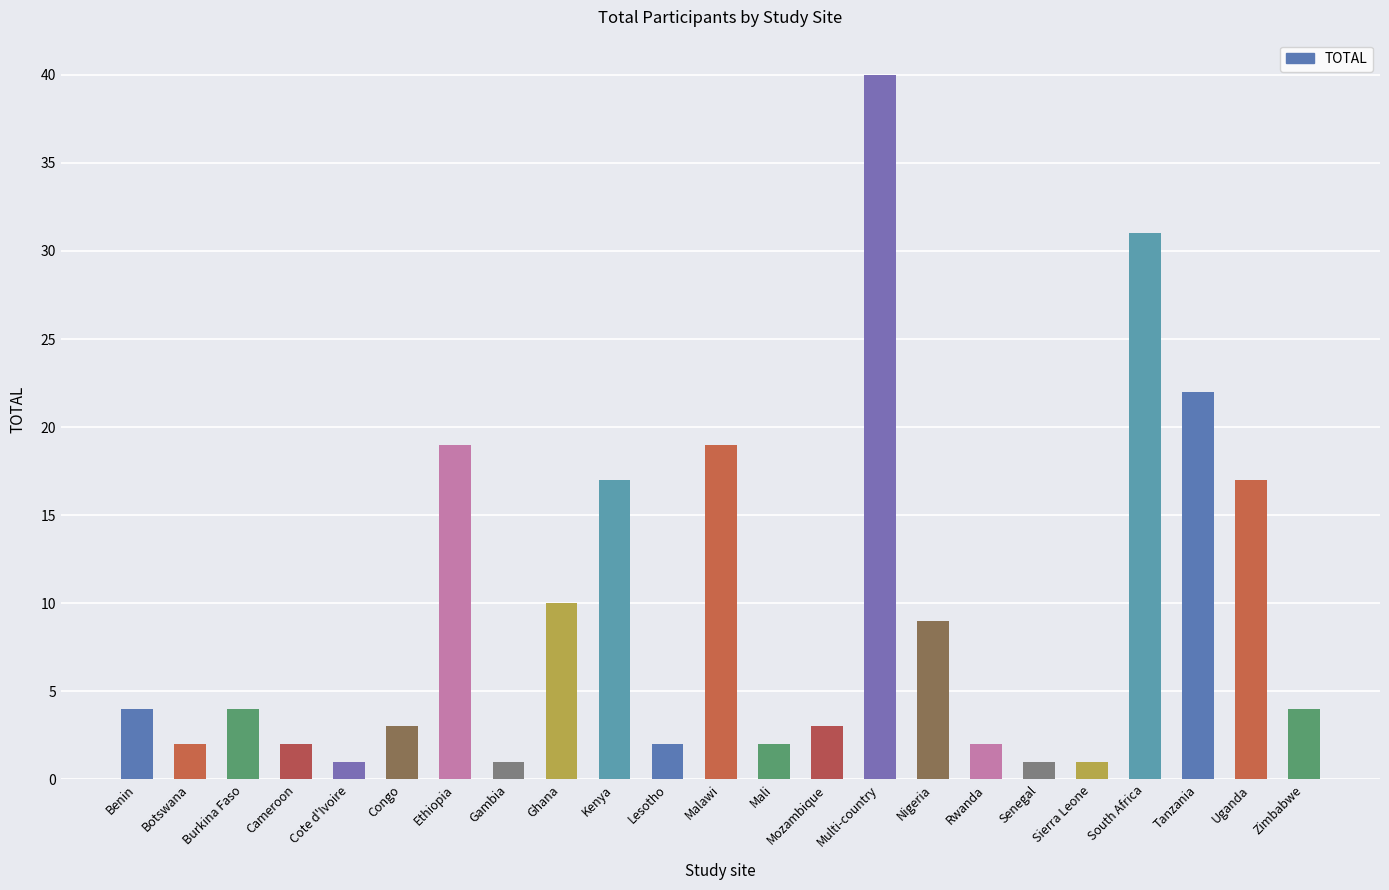

How many data points does each series have?

23